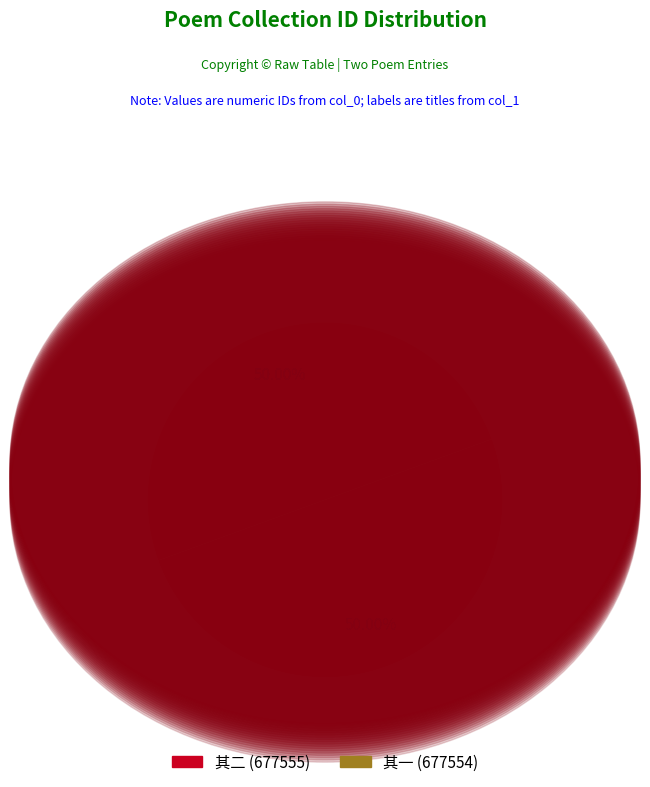

Approximately how many times larger is the value at 其二 (677555) compared to 其一 (677554)?

1.0